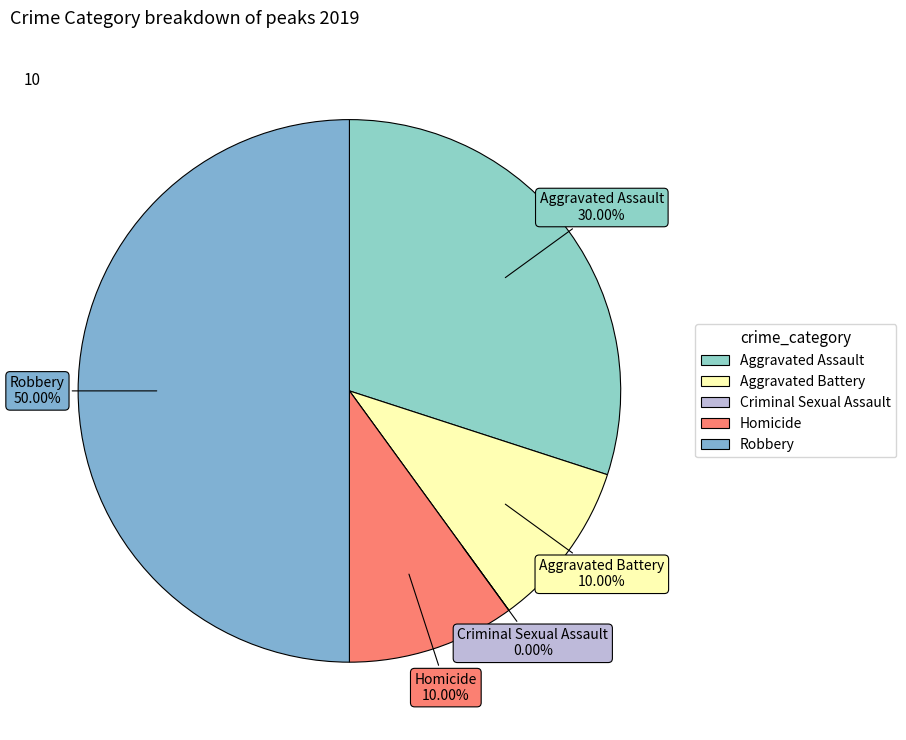

To the nearest percent, what is the difference between the largest and smallest slice percentages?

50%